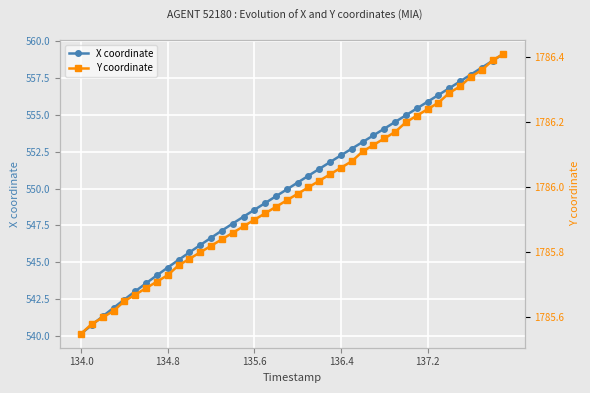

Read the X coordinate value at 134.8.

544.6